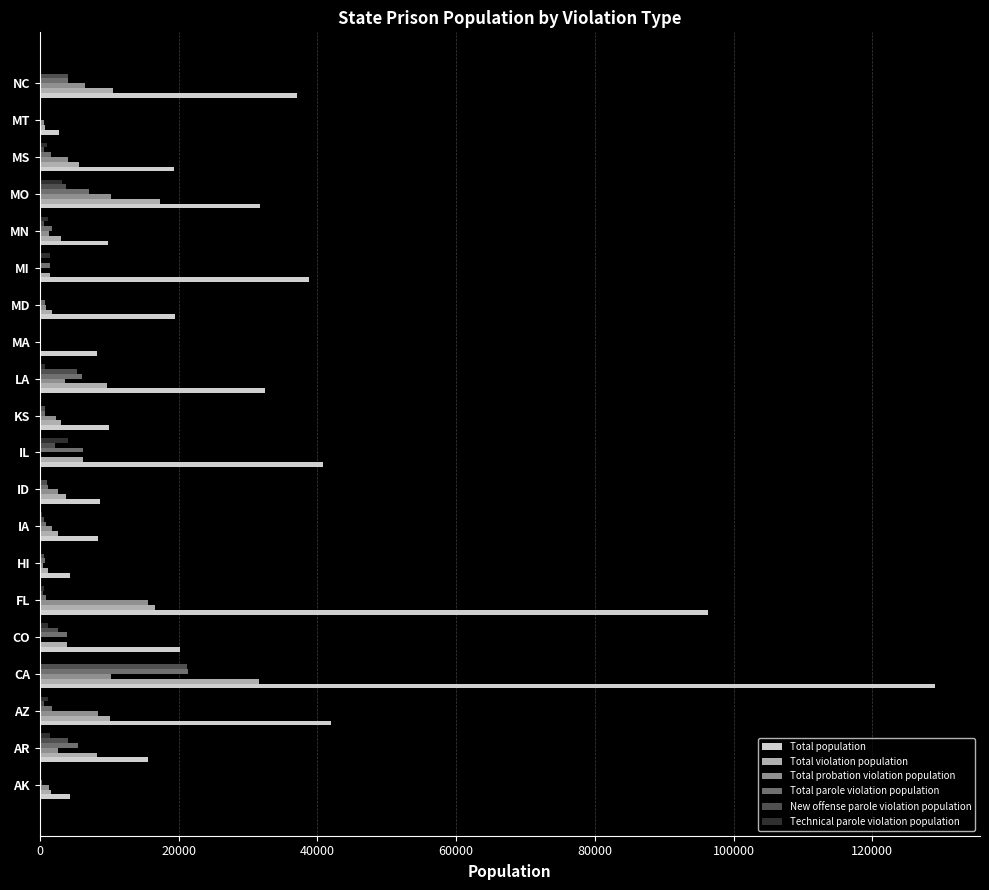

Which series has the largest total across all categories?

Total population